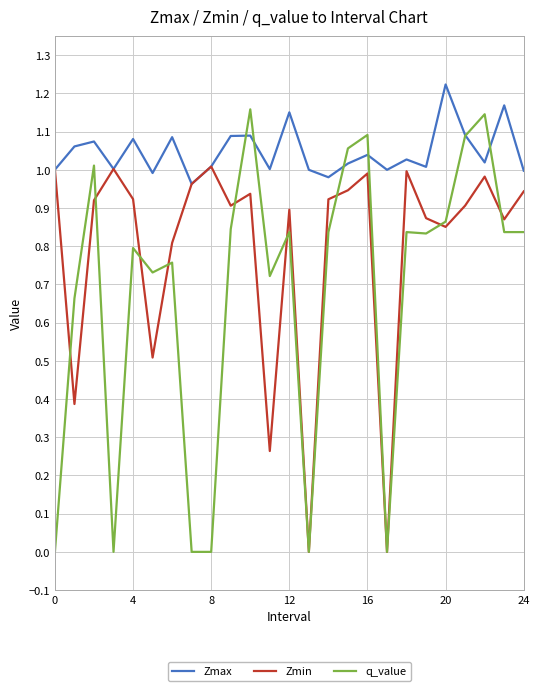

Rank the series by their maximum value, from highest to lowest.

Zmax, q_value, Zmin